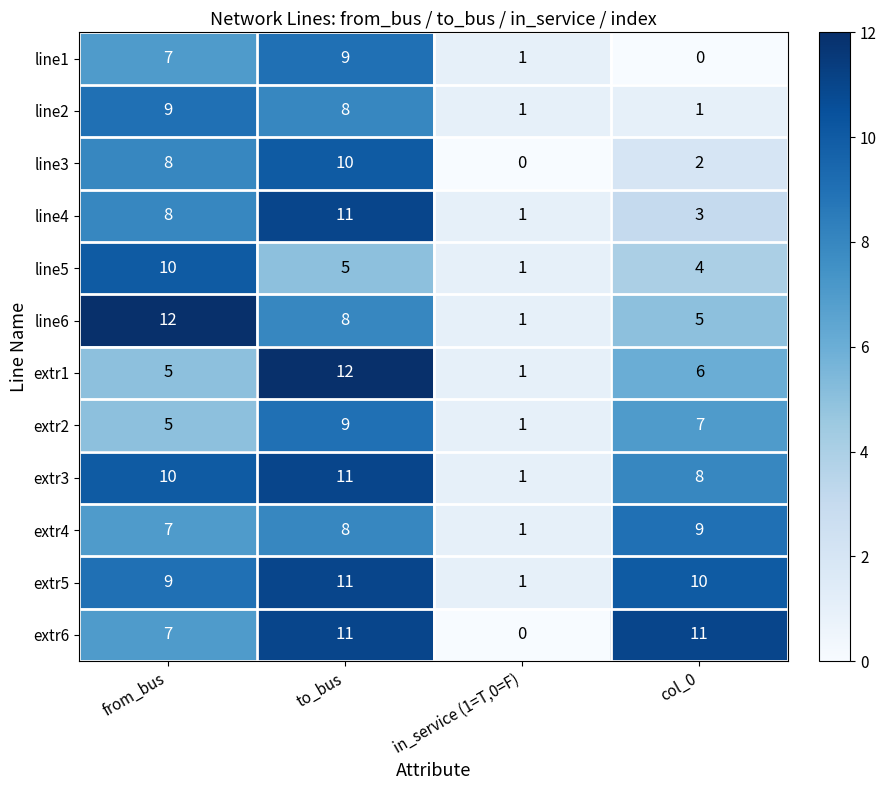

What is the average value of the line4 series?

6